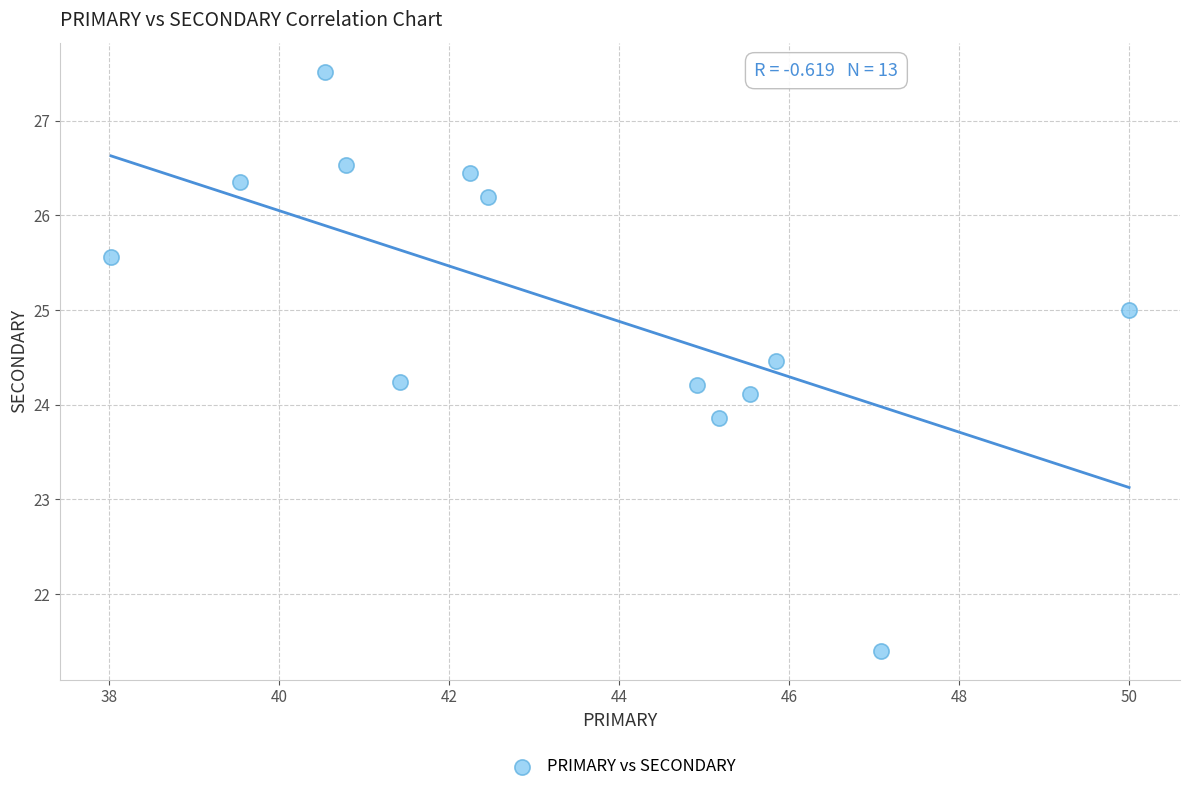

What is the range of X values (max minus min)?

12.0